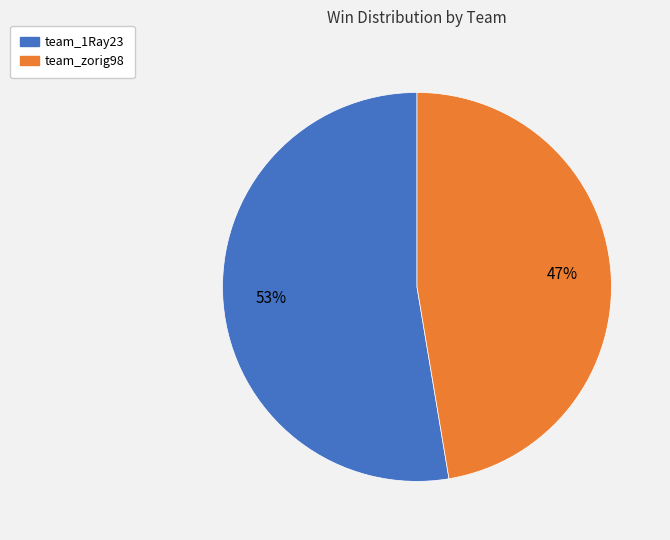

Is the sum of team_zorig98 and team_1Ray23 greater than half?

Yes